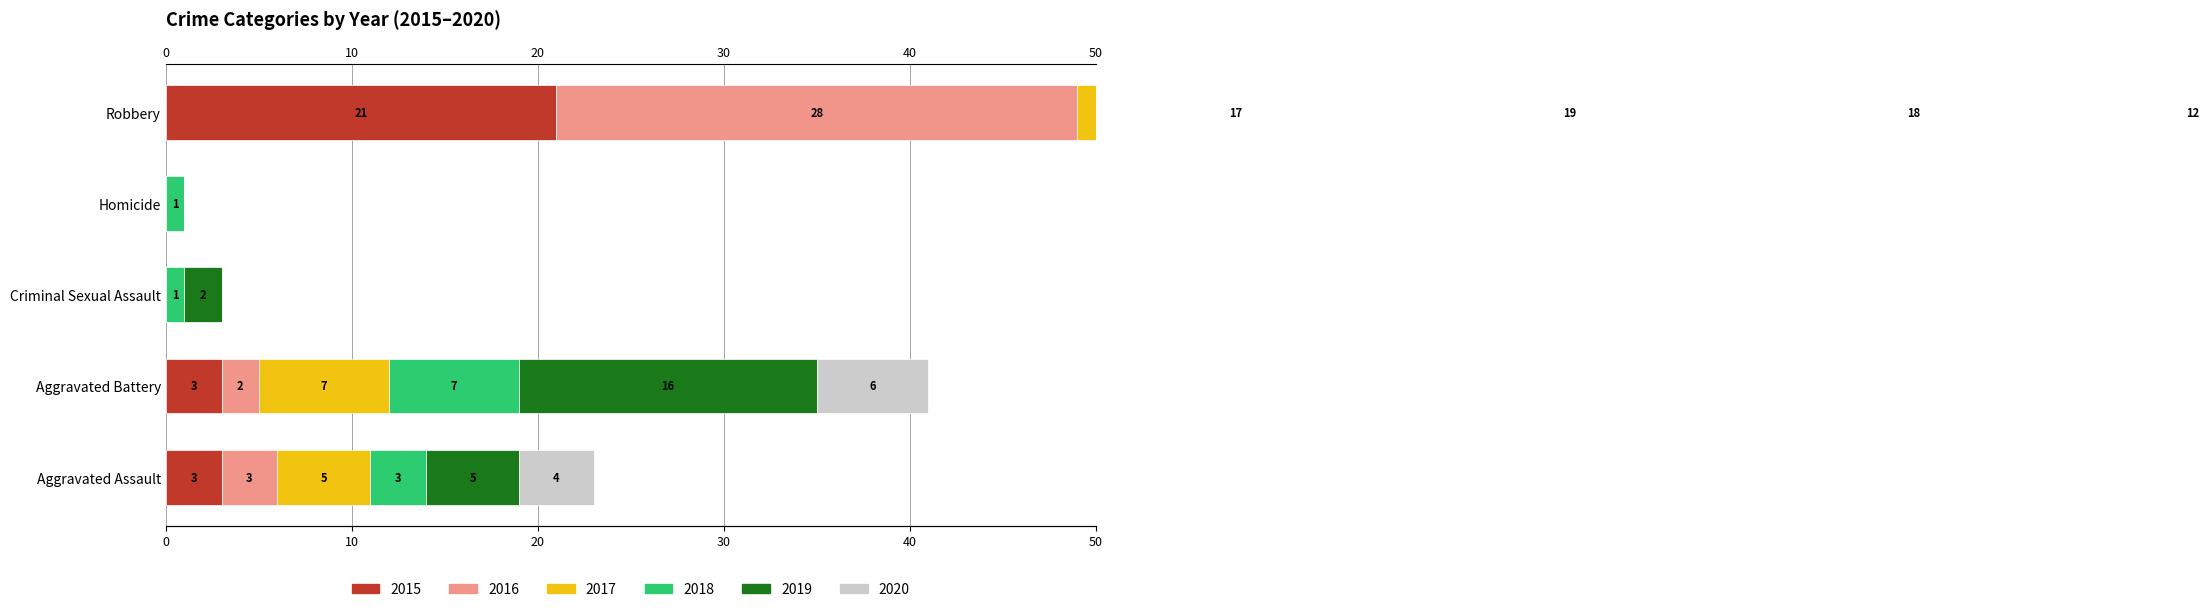

How many groups of bars are there?

5